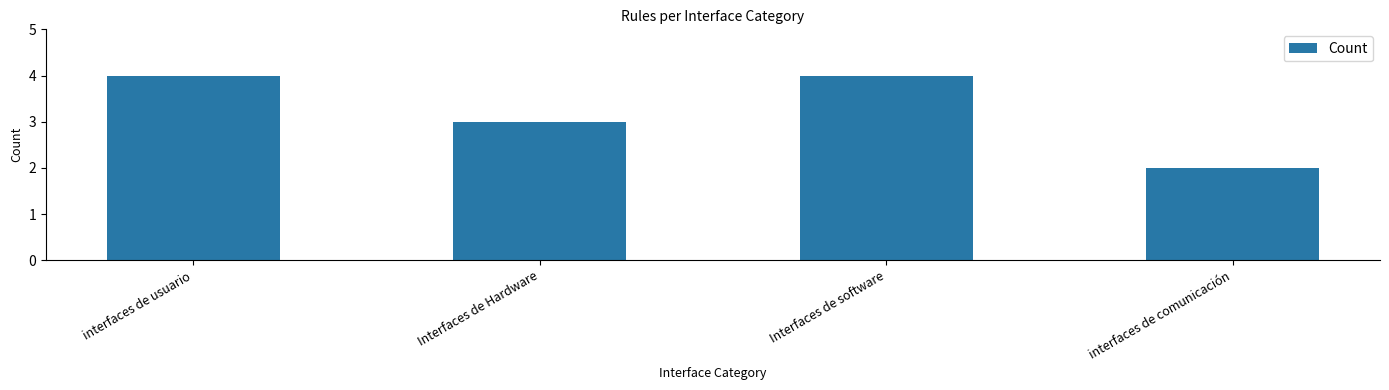

Reading left to right, extract all data points from this chart.

interfaces de usuario=4	Interfaces de Hardware=3	Interfaces de software=4	interfaces de comunicación=2